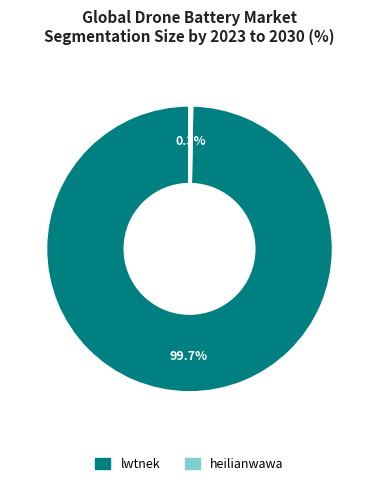

What is the majority slice?

lwtnek